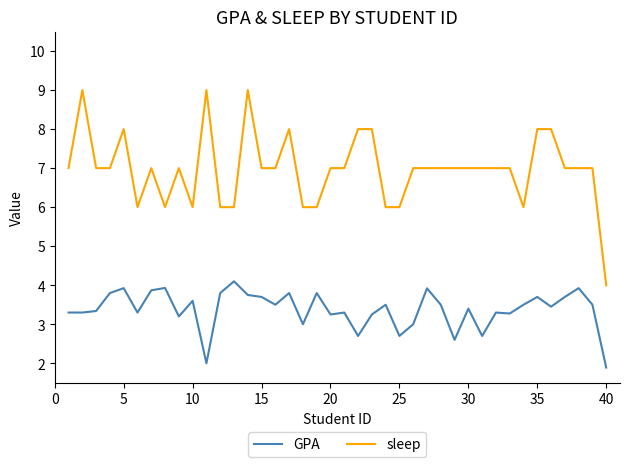

True or false: sleep and GPA intersect in this chart.

False